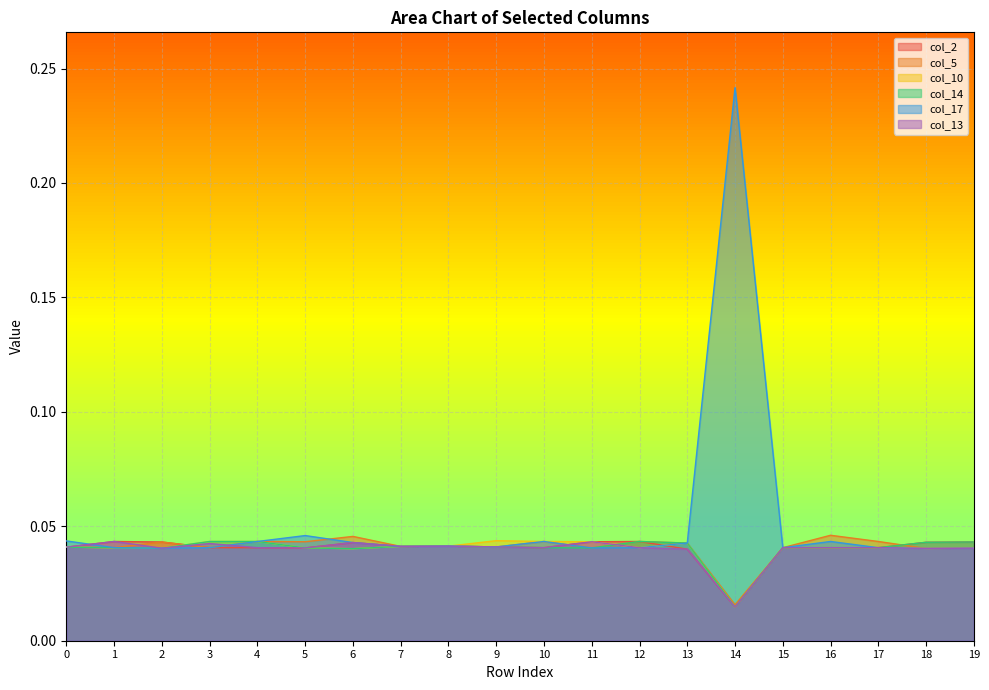

Which series has the largest total across all categories?

col_17